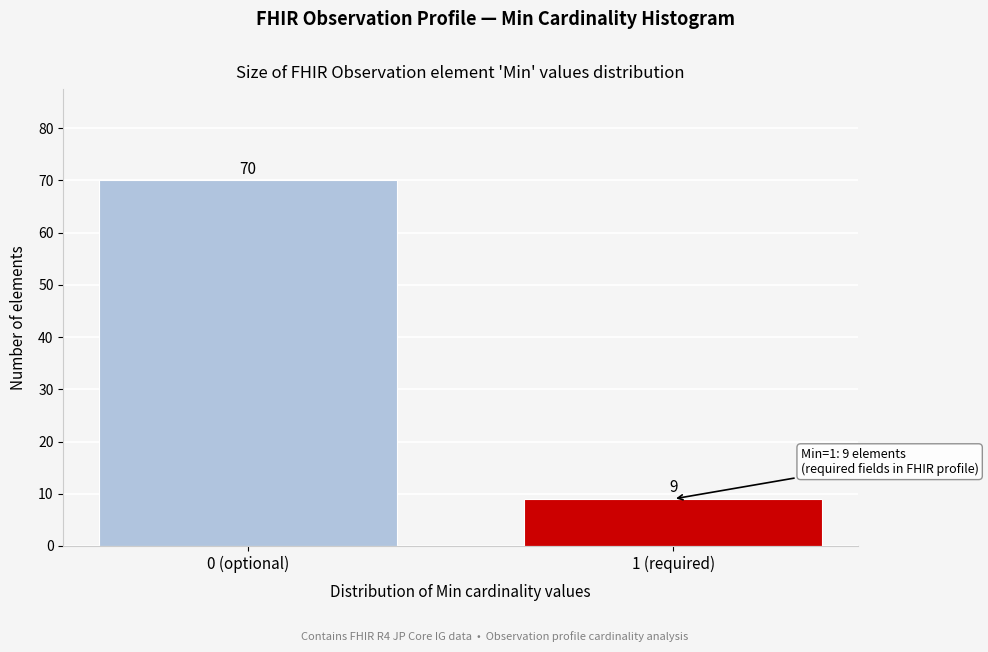

Reading right to left, extract all data points from this chart.

1 (required)=9	0 (optional)=70